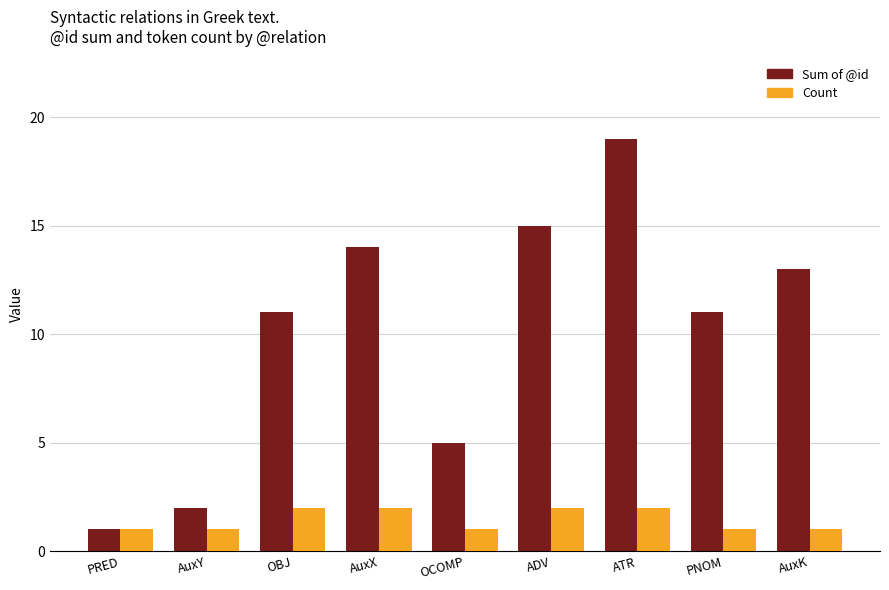

True or false: Count has a value of 3 at ADV.

False